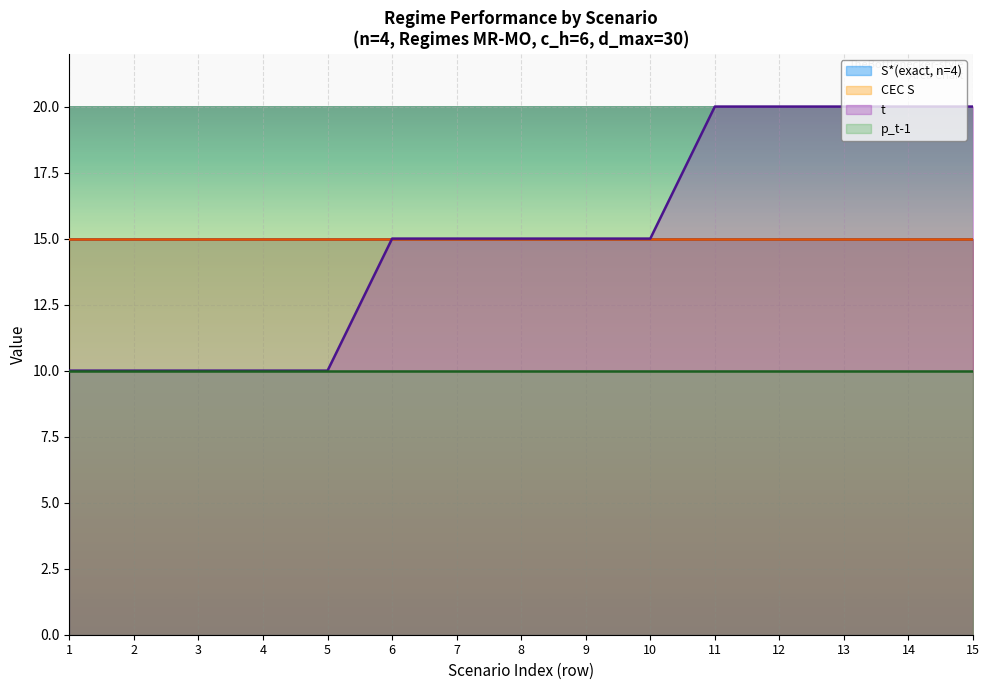

How many lines are shown in the chart?

4